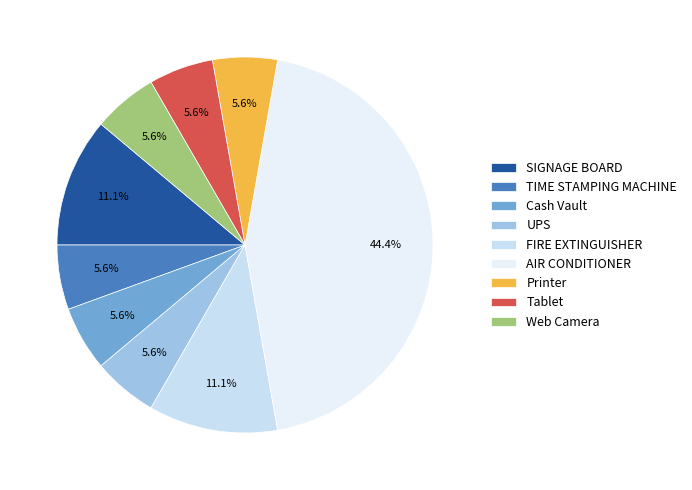

Does Printer represent more than half of the total?

No